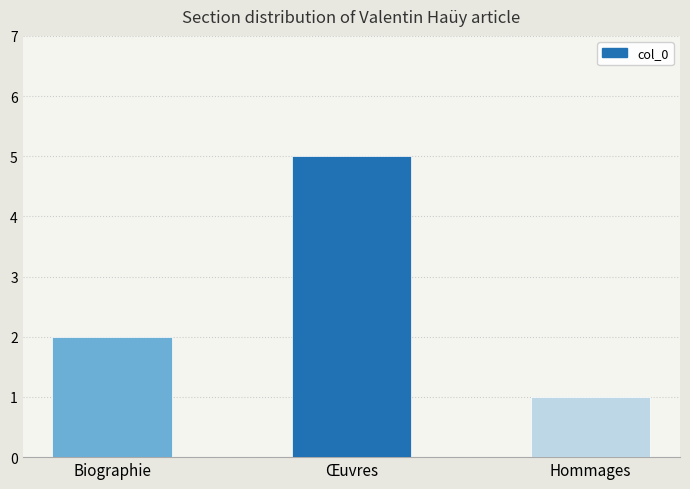

How many bars are there in total?

3